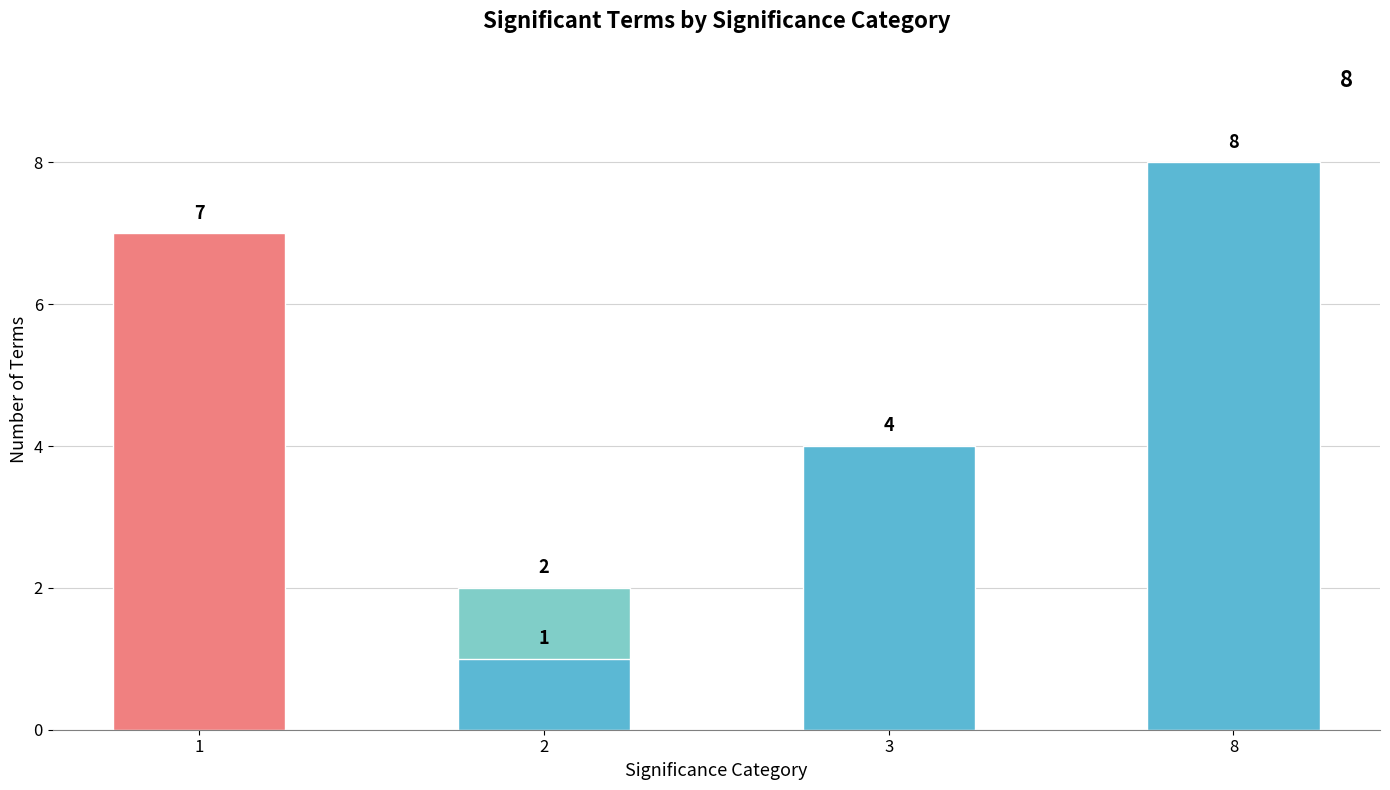

What is the minimum value shown in the chart?

1